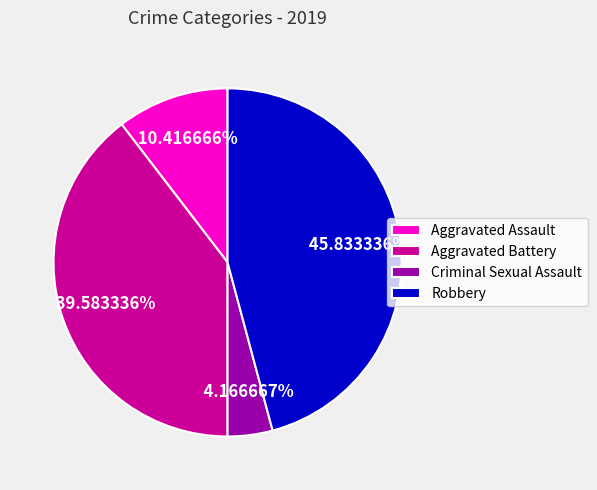

Which has a higher value, Criminal Sexual Assault or Aggravated Battery?

Aggravated Battery